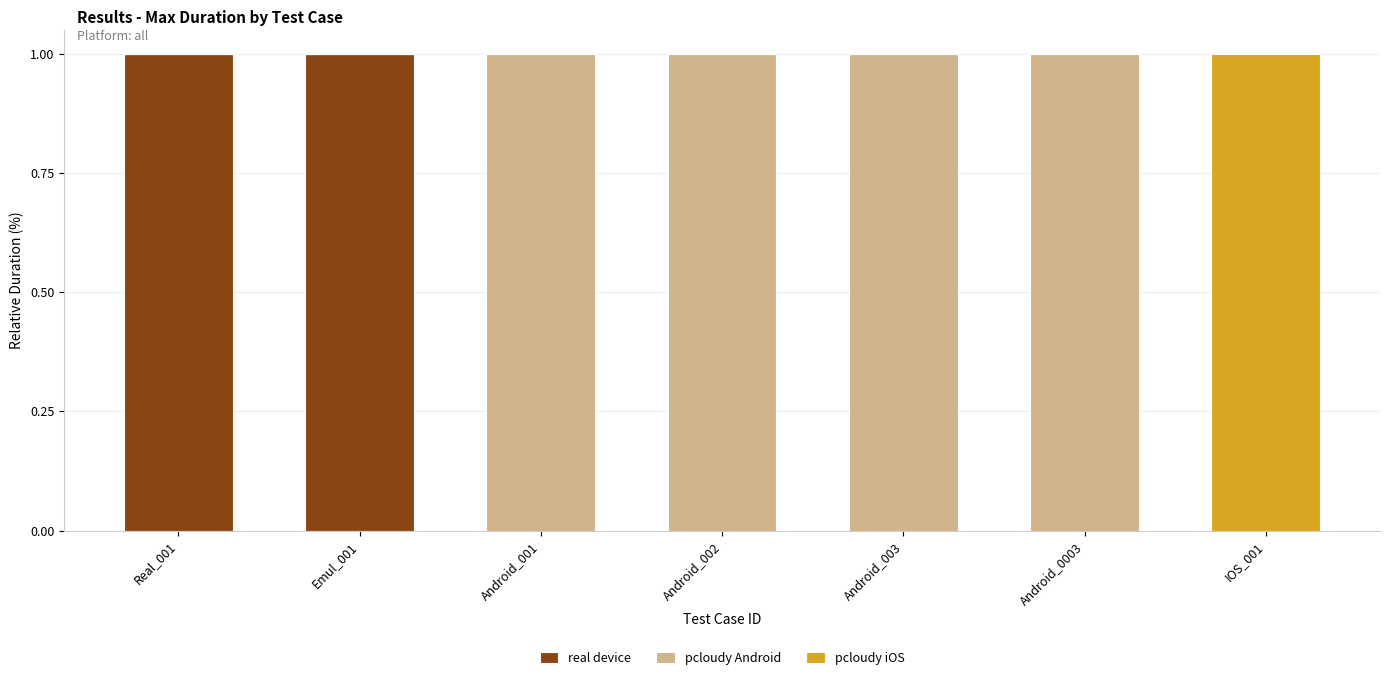

Reading right to left, what are the values for real device?

IOS_001=0	Android_0003=0	Android_003=0	Android_002=0	Android_001=0	Emul_001=1	Real_001=1